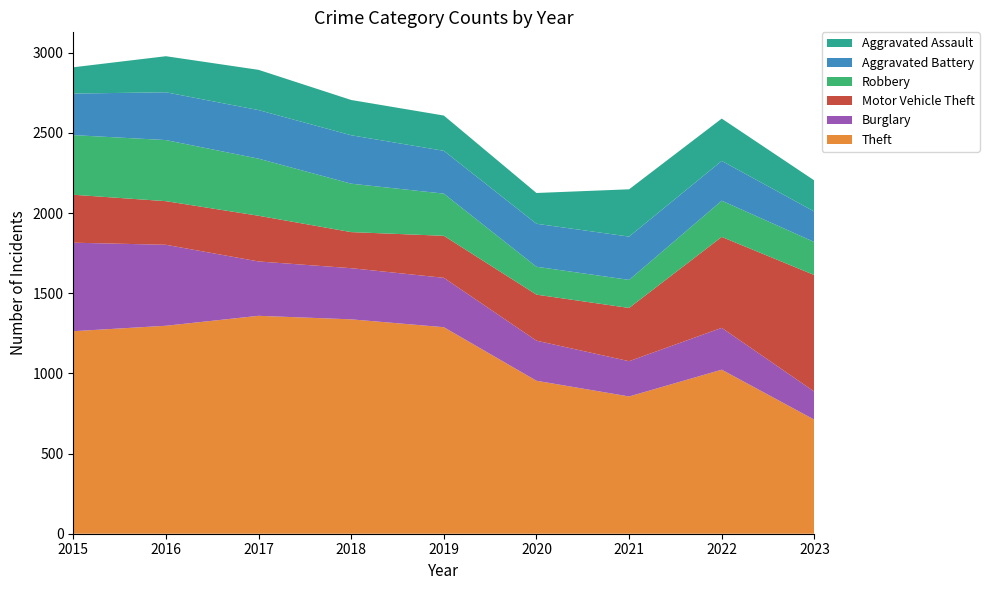

Reading left to right, transcribe all the data shown in this chart.

Theft: 2015=1263	2016=1297	2017=1359	2018=1337	2019=1288	2020=954	2021=856	2022=1023	2023=711
Burglary: 2015=552	2016=505	2017=339	2018=319	2019=308	2020=250	2021=220	2022=261	2023=175
Motor Vehicle Theft: 2015=299	2016=272	2017=285	2018=225	2019=262	2020=287	2021=332	2022=567	2023=727
Robbery: 2015=372	2016=381	2017=356	2018=302	2019=263	2020=174	2021=175	2022=226	2023=206
Aggravated Battery: 2015=259	2016=298	2017=303	2018=302	2019=267	2020=268	2021=270	2022=248	2023=190
Aggravated Assault: 2015=164	2016=225	2017=251	2018=220	2019=220	2020=192	2021=295	2022=264	2023=194